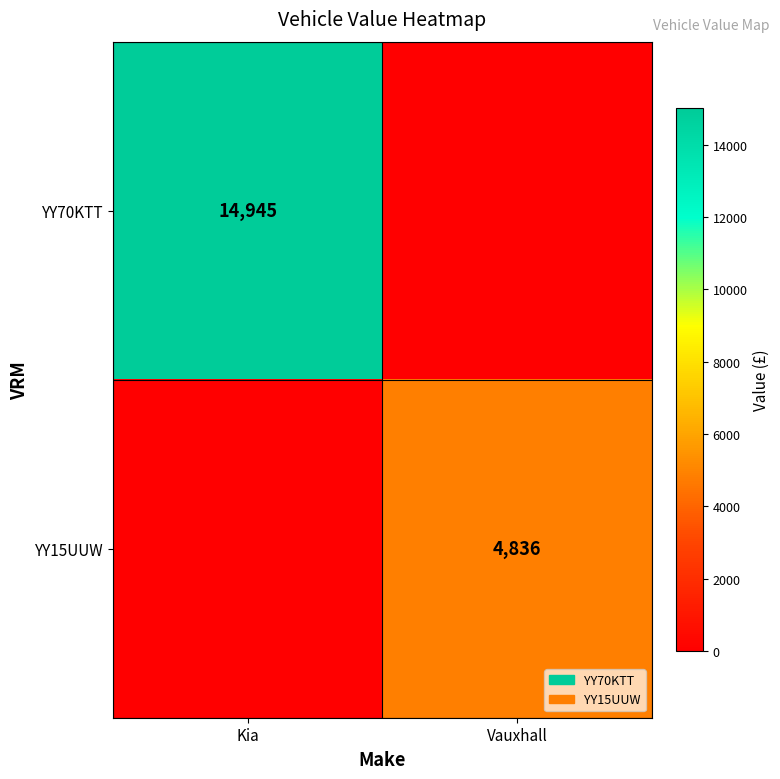

What is the maximum value shown in the chart?

14945